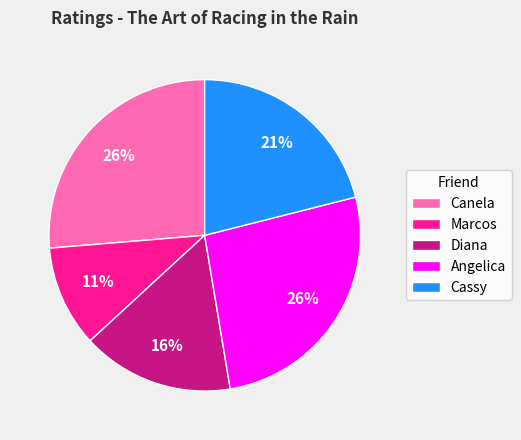

Count the number of slices in the pie.

5